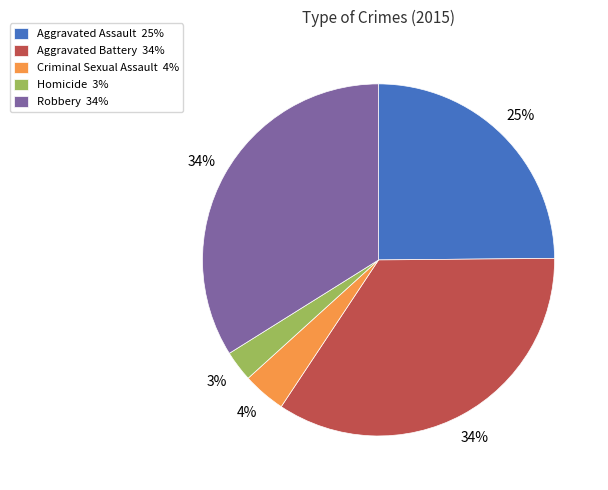

Is the sum of Aggravated Battery 34% and Criminal Sexual Assault 4% greater than half?

No